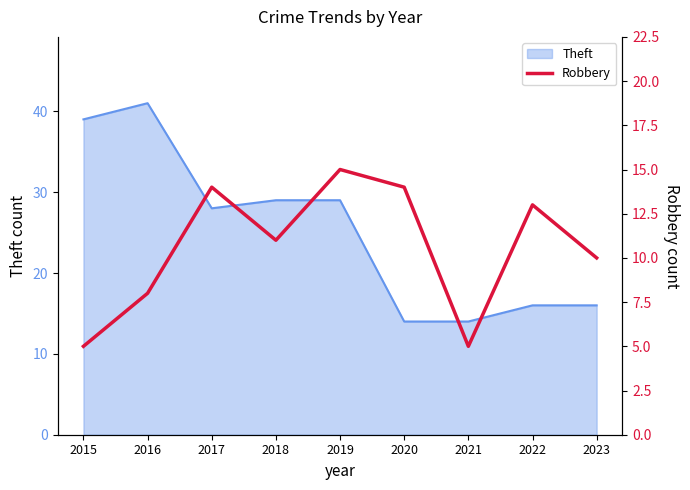

Reading right to left, extract all data points from this chart.

10	13	5	14	15	11	14	8	5